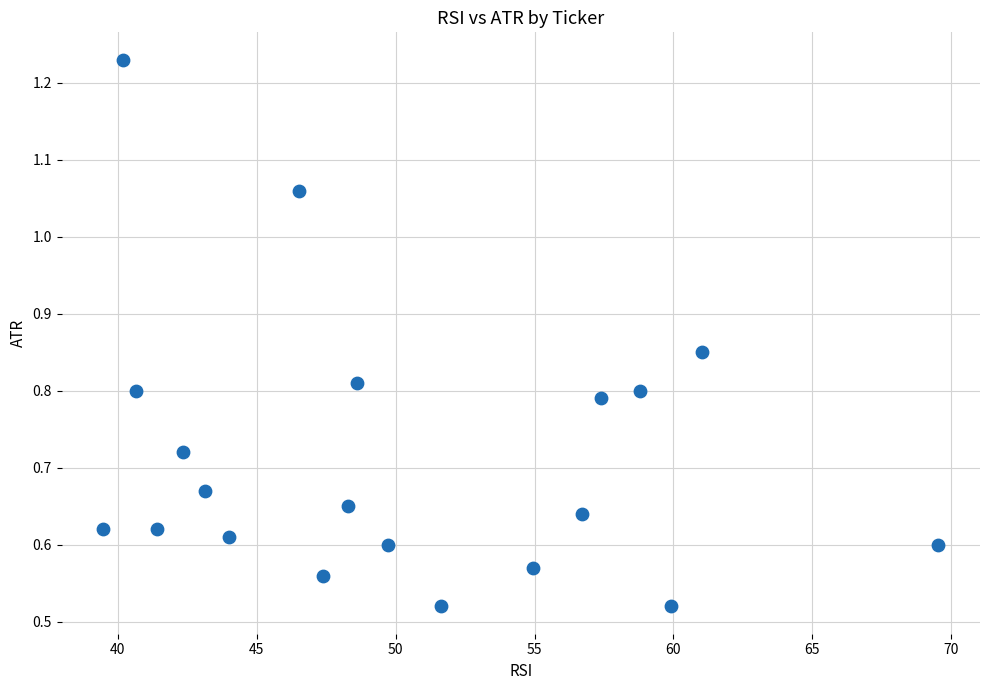

What is the range of X values (max minus min)?

30.1